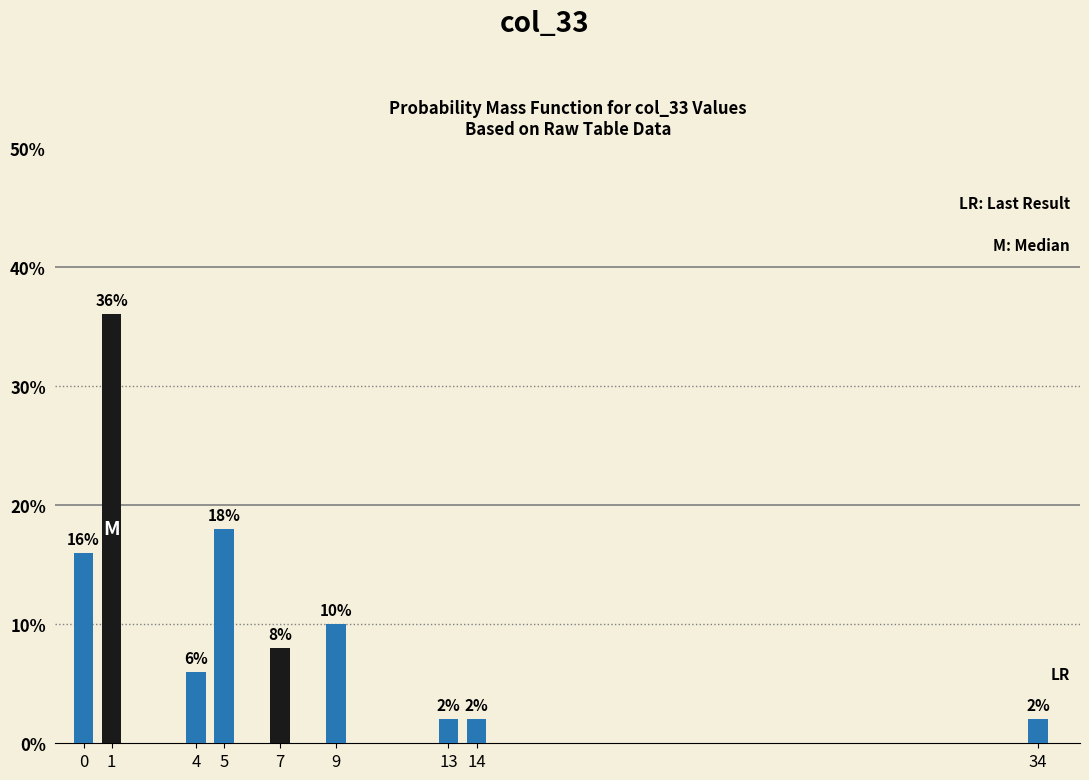

Reading right to left, list all the values displayed in this chart.

34=2	14=2	13=2	9=10	7=8	5=18	4=6	1=36	0=16